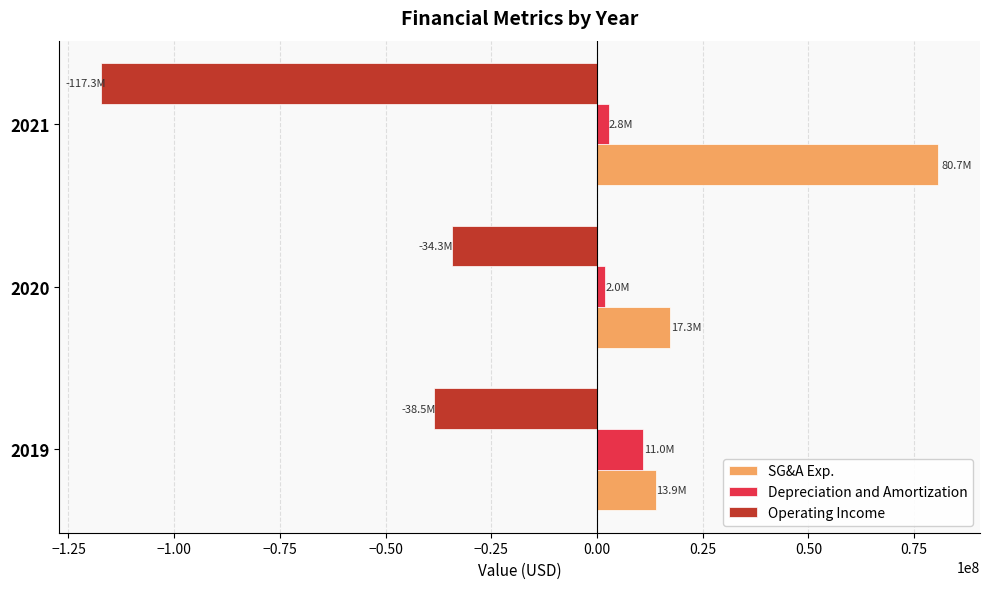

The value of SG&A Exp. at 2020 is 17338000. True or false?

True